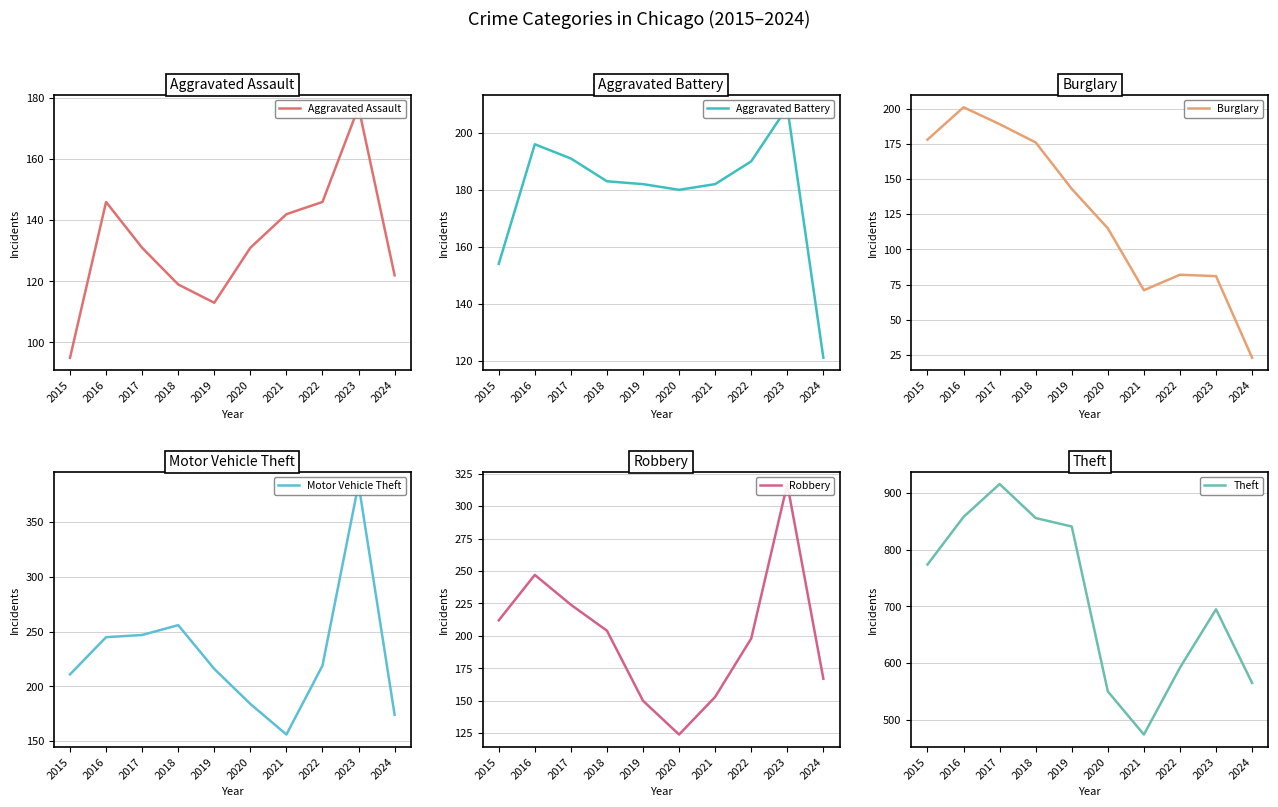

Reading left to right, transcribe all the data shown in this chart.

Aggravated Assault: 95	146	131	119	113	131	142	146	177	122
Aggravated Battery: 154	196	191	183	182	180	182	190	209	121
Burglary: 178	201	189	176	143	115	71	82	81	23
Motor Vehicle Theft: 211	245	247	256	216	184	156	219	385	174
Robbery: 212	247	224	204	150	124	153	198	317	167
Theft: 774	858	916	856	841	550	474	592	695	565